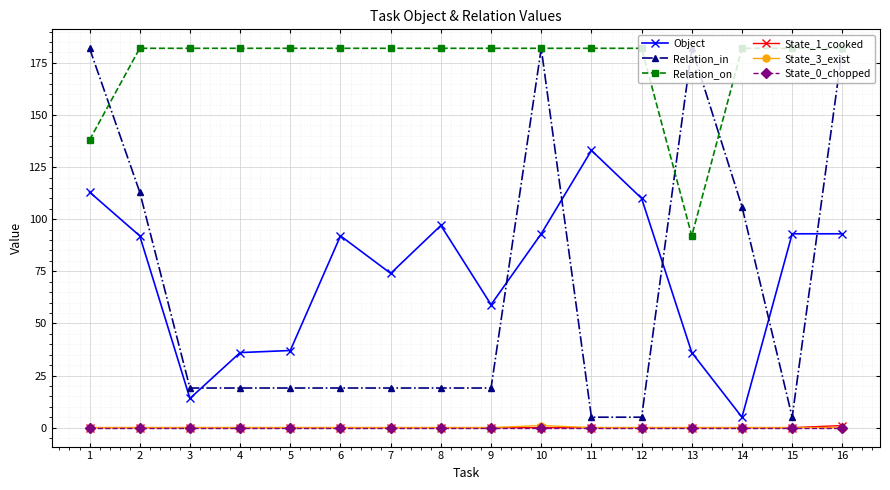

Read the Relation_on value at 15, to the nearest 10.

180